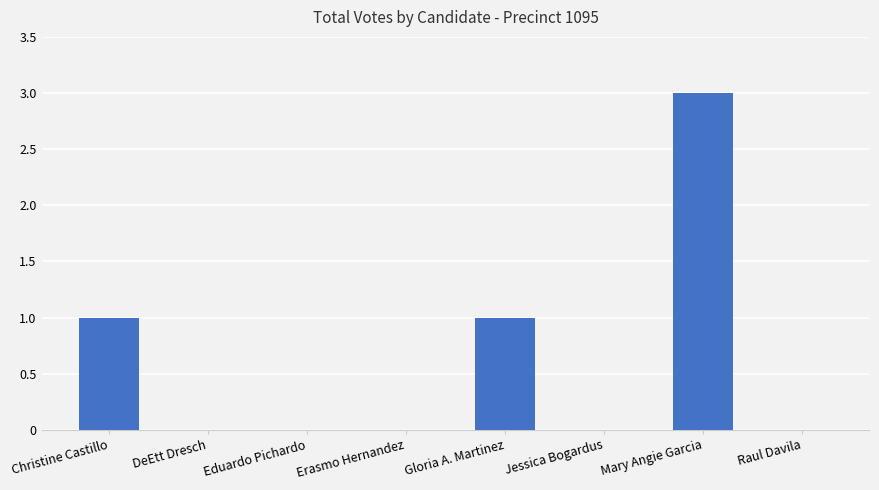

What is the greatest value displayed?

3